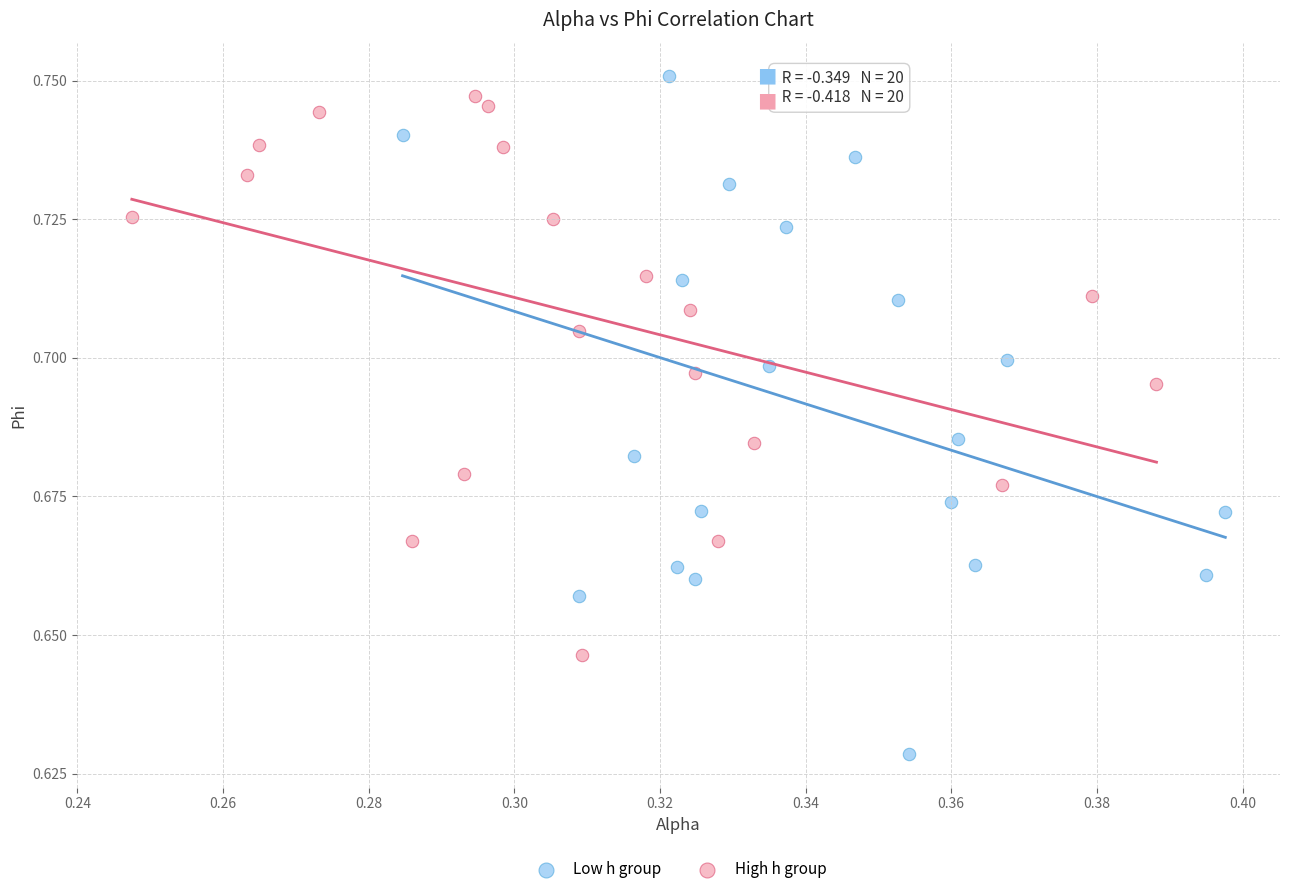

Which series has the largest Y range (max minus min)?

Low h group